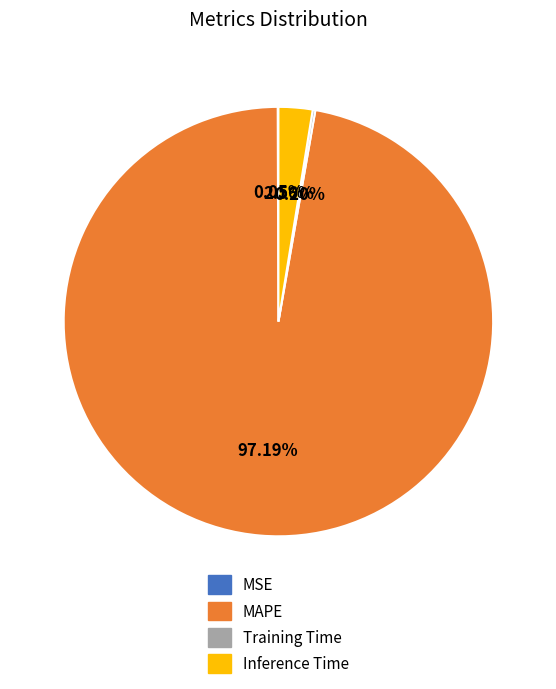

Do Inference Time and MAPE together represent more than half of the pie?

Yes